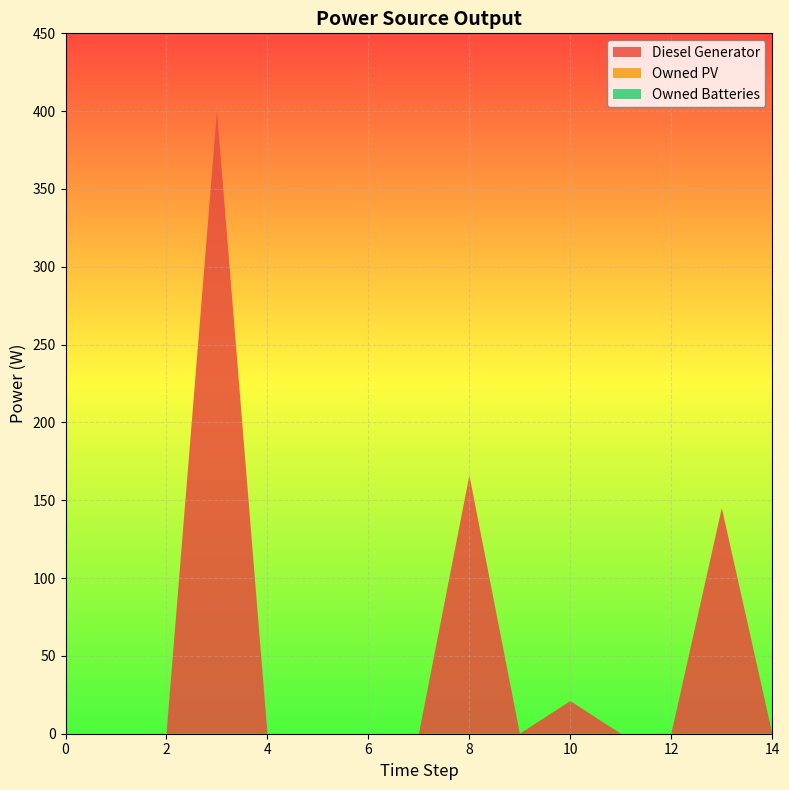

Reading left to right, what are all the values shown in this chart?

Diesel Generator: 0	0	0	400	0	0	0	0	166	0	21	0	0	145	0
Owned PV: 0	0	0	0	0	0	0	0	0	0	0	0	0	0	0
Owned Batteries: 0	0	0	0	0	0	0	0	0	0	0	0	0	0	0